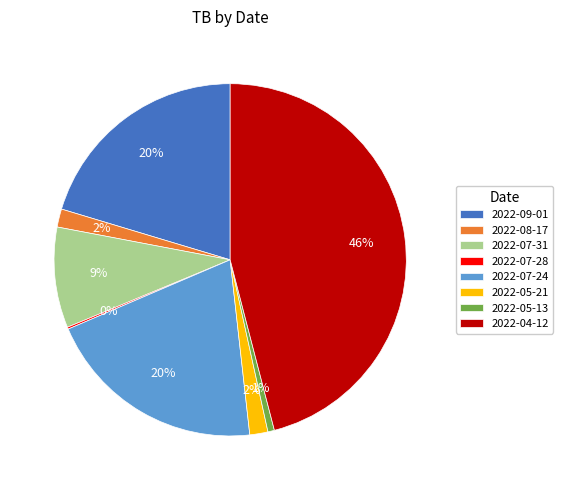

To the nearest percent, what is the difference between the 2022-04-12 and 2022-08-17 slice percentages?

44%